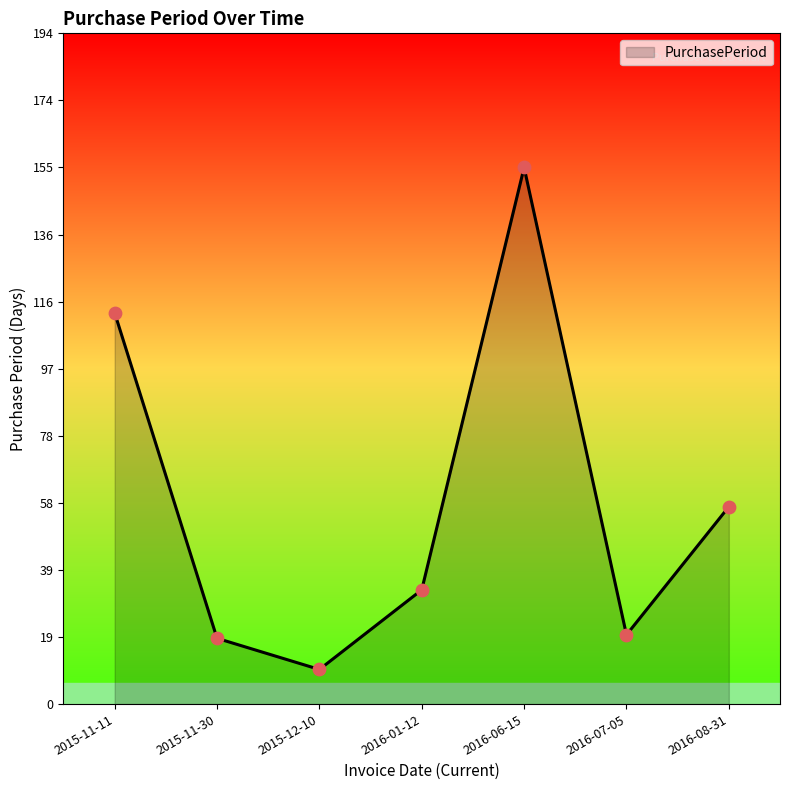

What is the change in value from 2015-11-30 to 2016-06-15?

+136